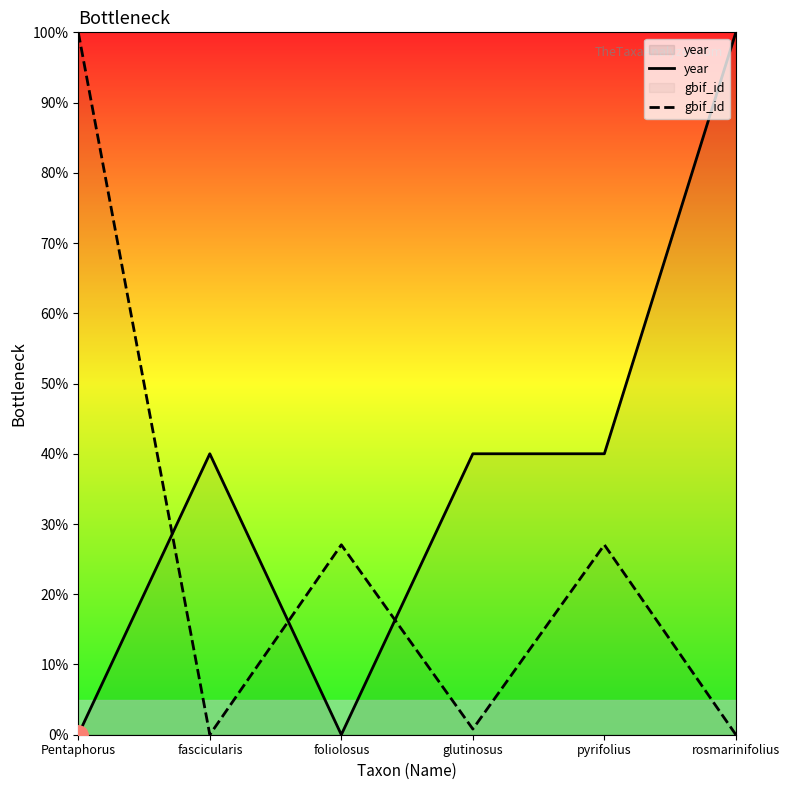

Does the chart display data point markers on the line(s)?

No